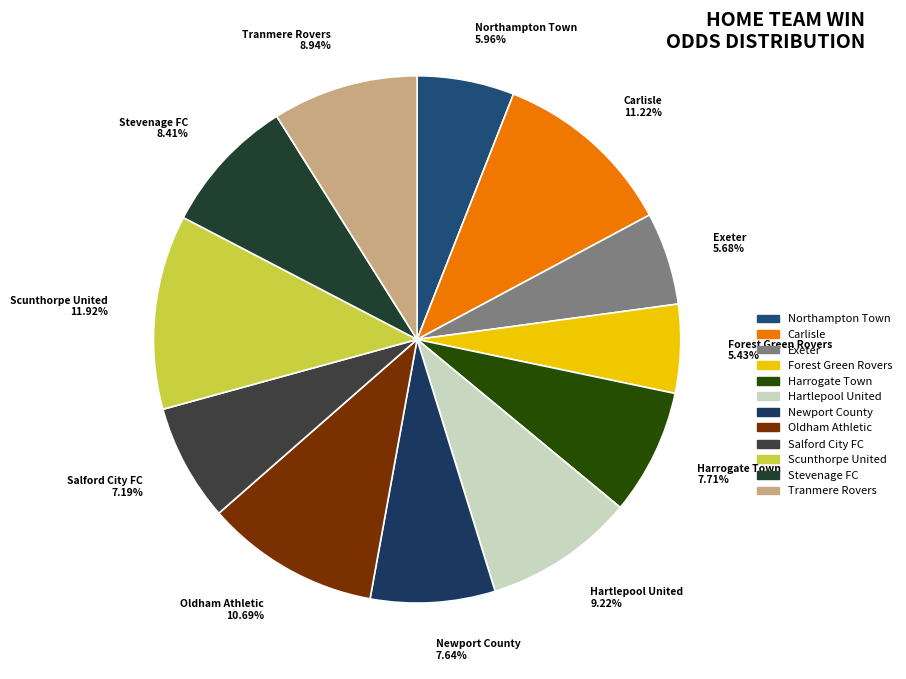

What percentage is the Scunthorpe United slice, to the nearest percent?

12%